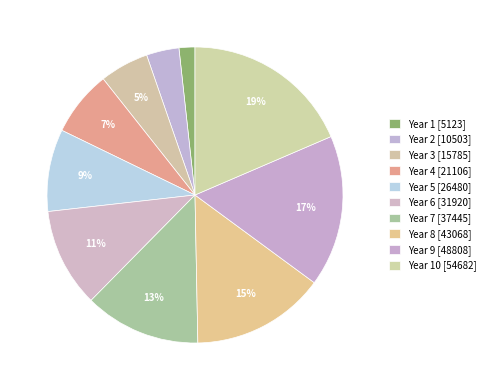

Which slice is the smallest?

Year 1